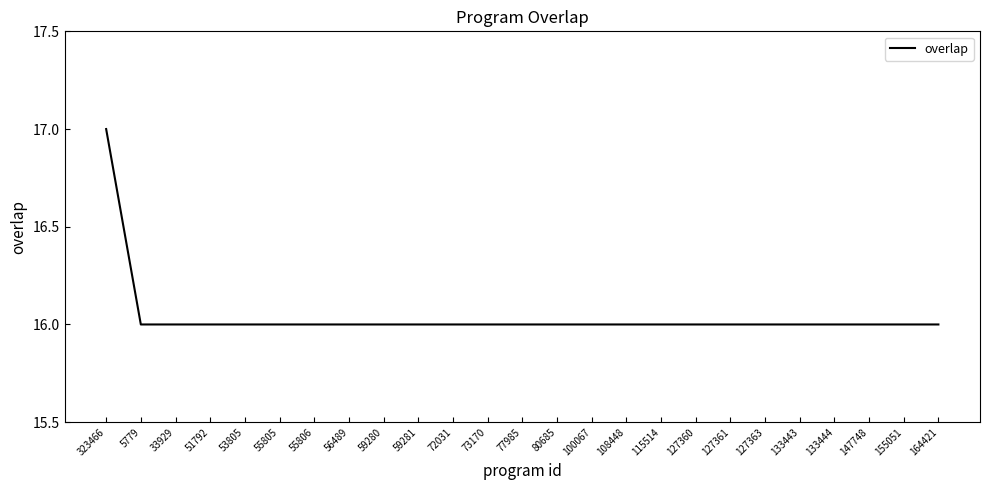

What is the approximate value at 100067?

16